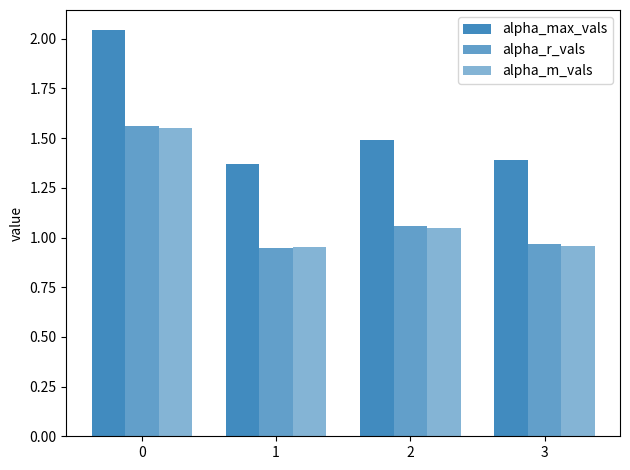

How many values in the alpha_m_vals series are below 1?

2